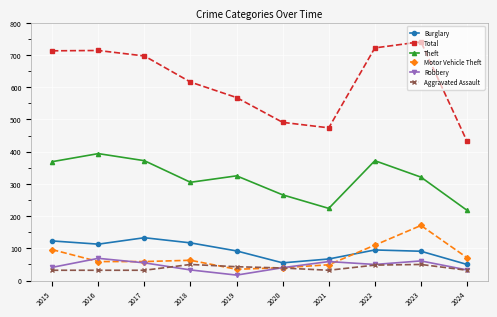

What is the value of the Burglary point at the 7th from the left?

67